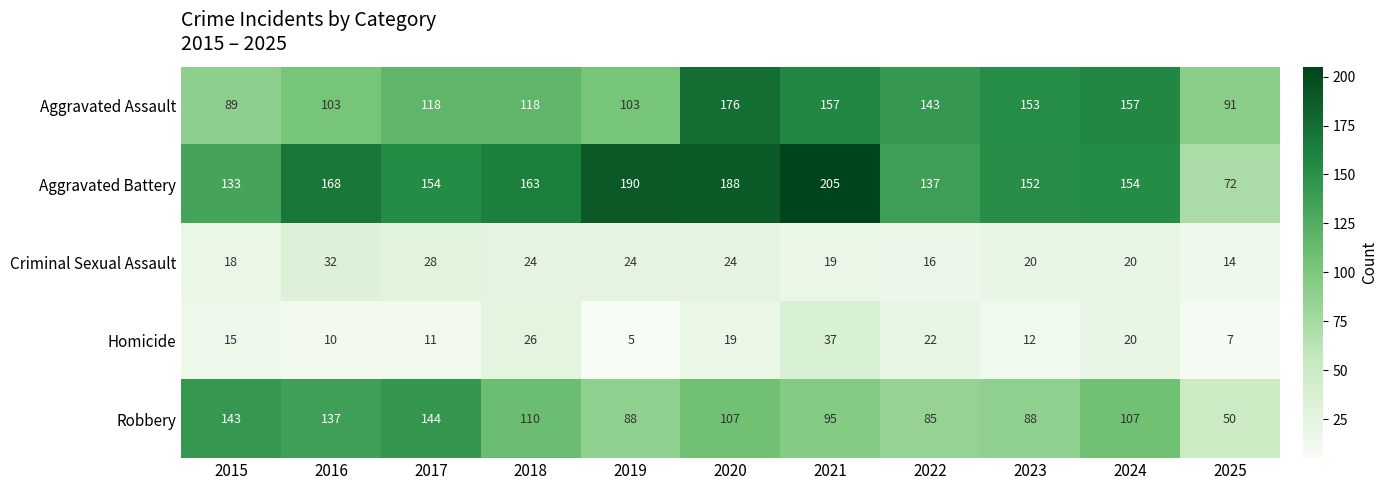

The Criminal Sexual Assault series shows 32 at 2016. True or false?

True